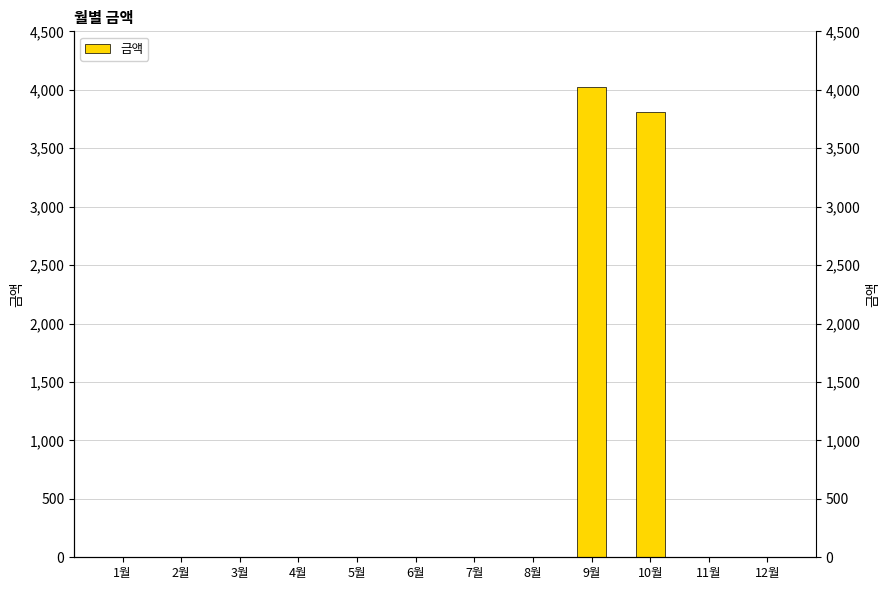

What is the sum of the values at 9월 and 5월?

4020